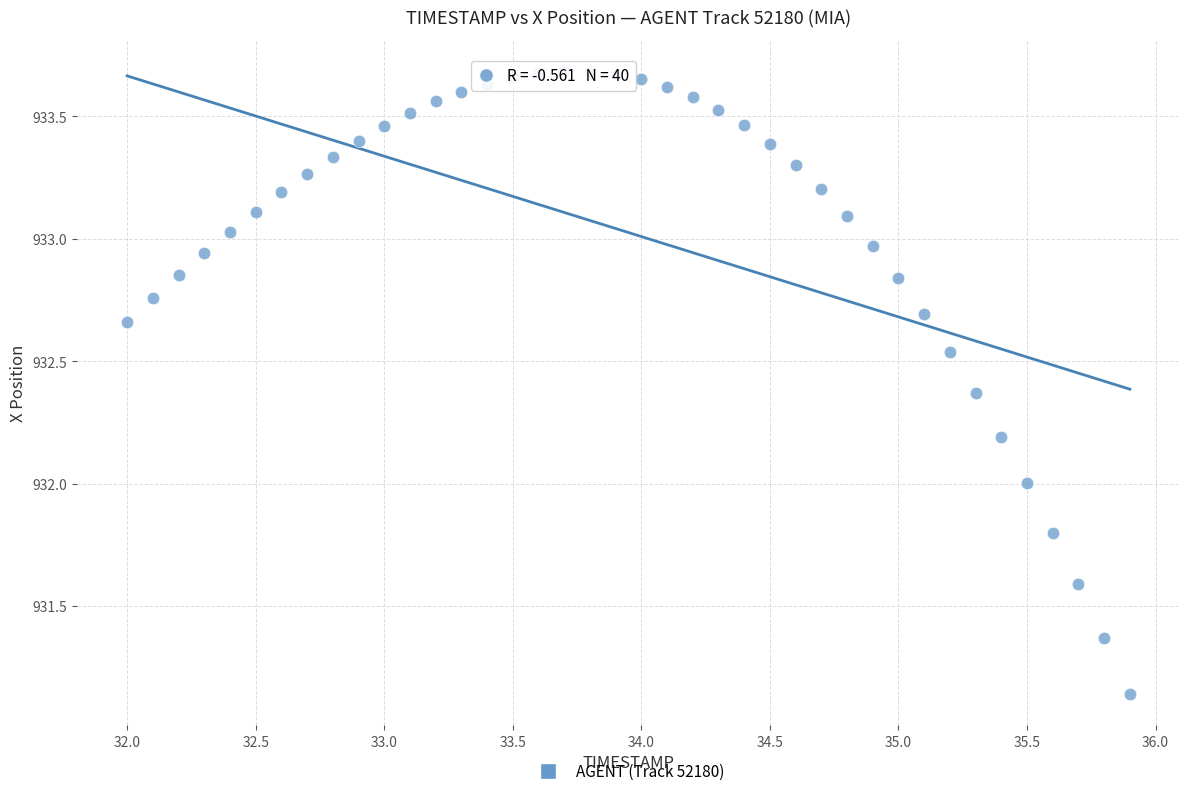

What is the range of X values (max minus min)?

3.9